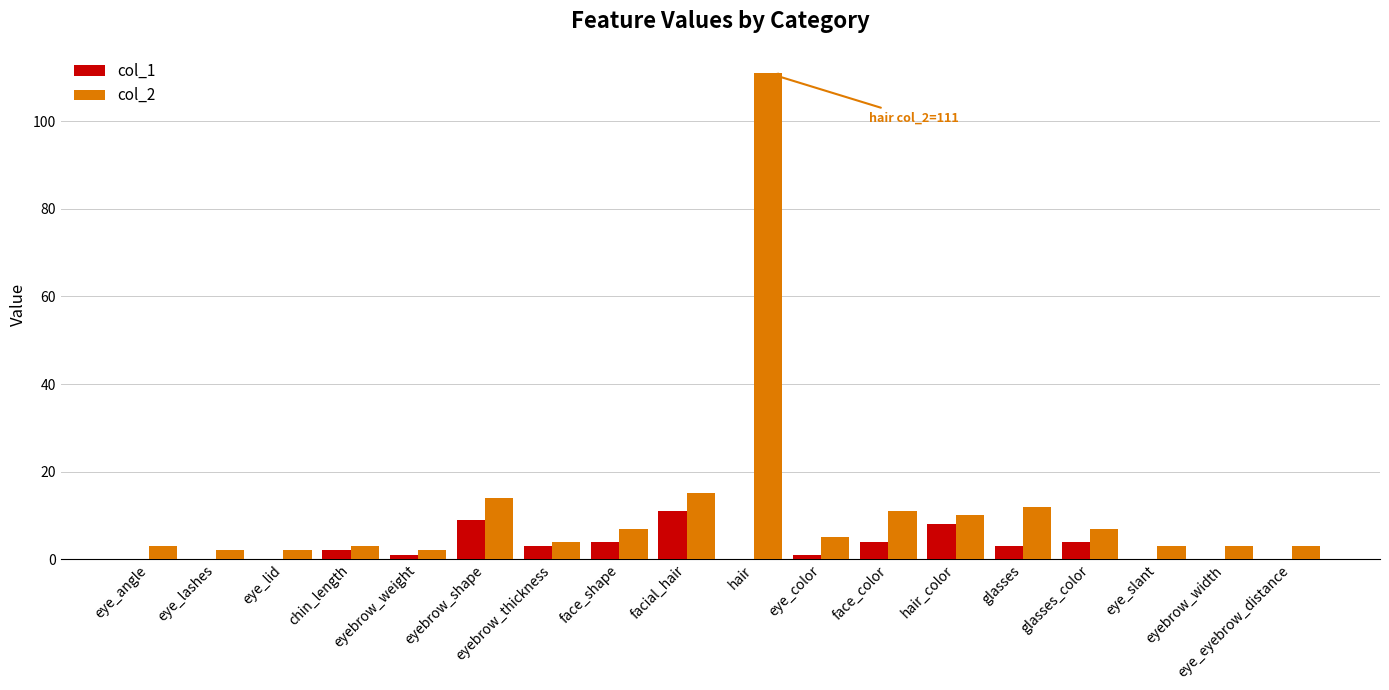

Reading left to right, list all the values displayed in this chart.

col_1: 0	0	0	2	1	9	3	4	11	0	1	4	8	3	4	0	0	0
col_2: 3	2	2	3	2	14	4	7	15	111	5	11	10	12	7	3	3	3